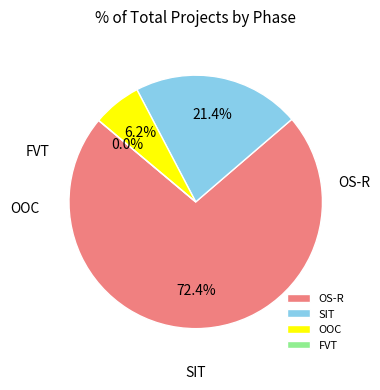

How many slices are in this pie chart?

4